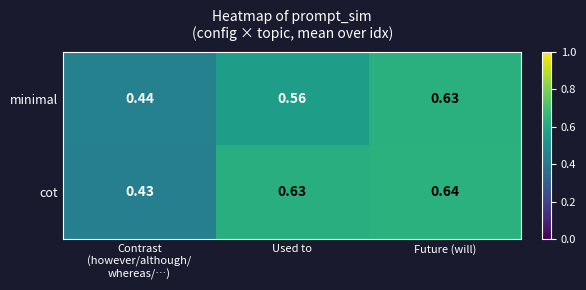

Which series has the largest total across all categories?

cot